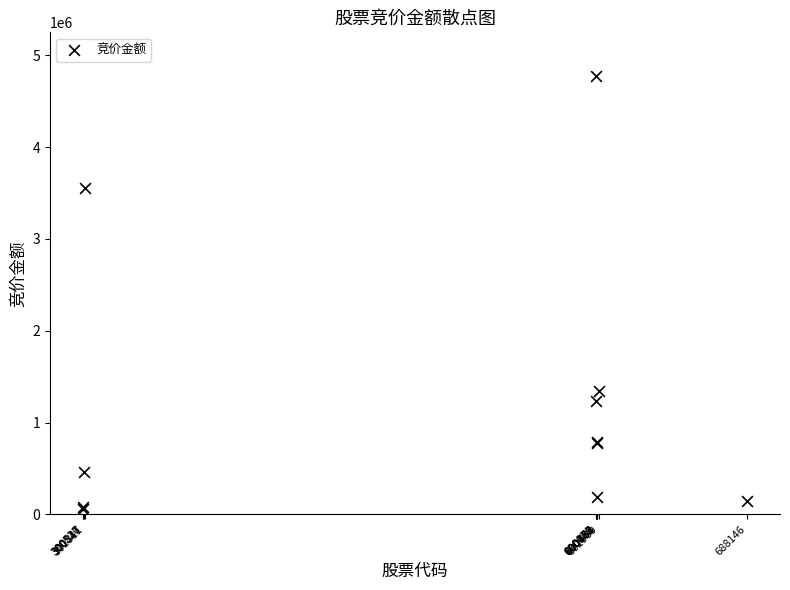

What Y value in the scatter plot is closest to 2412805?

1341324